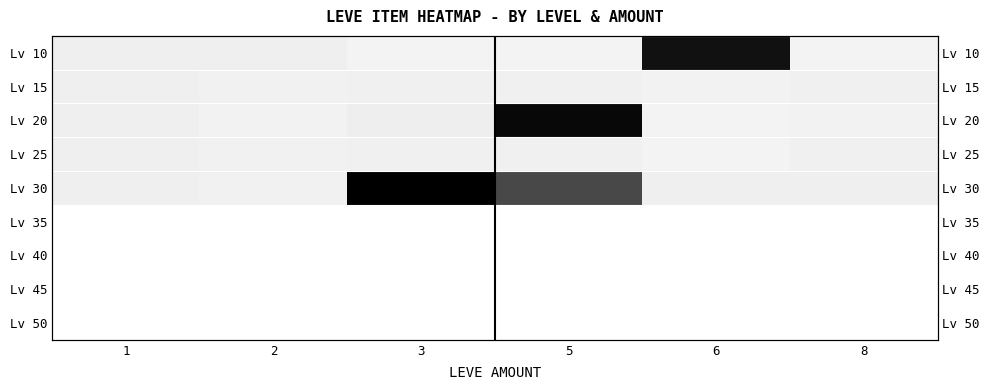

Is the value of Lv 50 at 8 greater than the value of Lv 45 at 2?

No